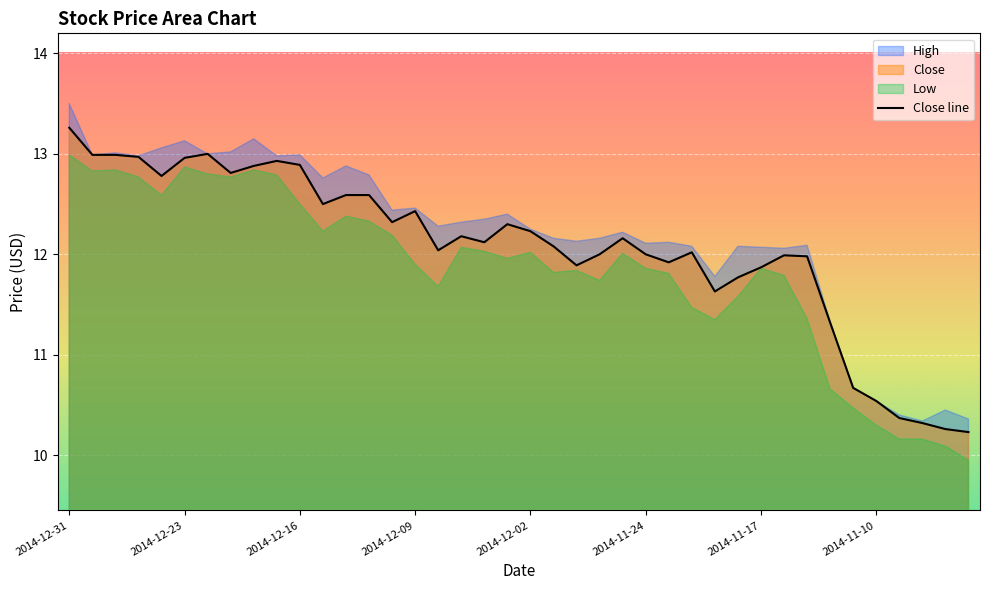

At which label does Close line reach its peak?

2014-12-31